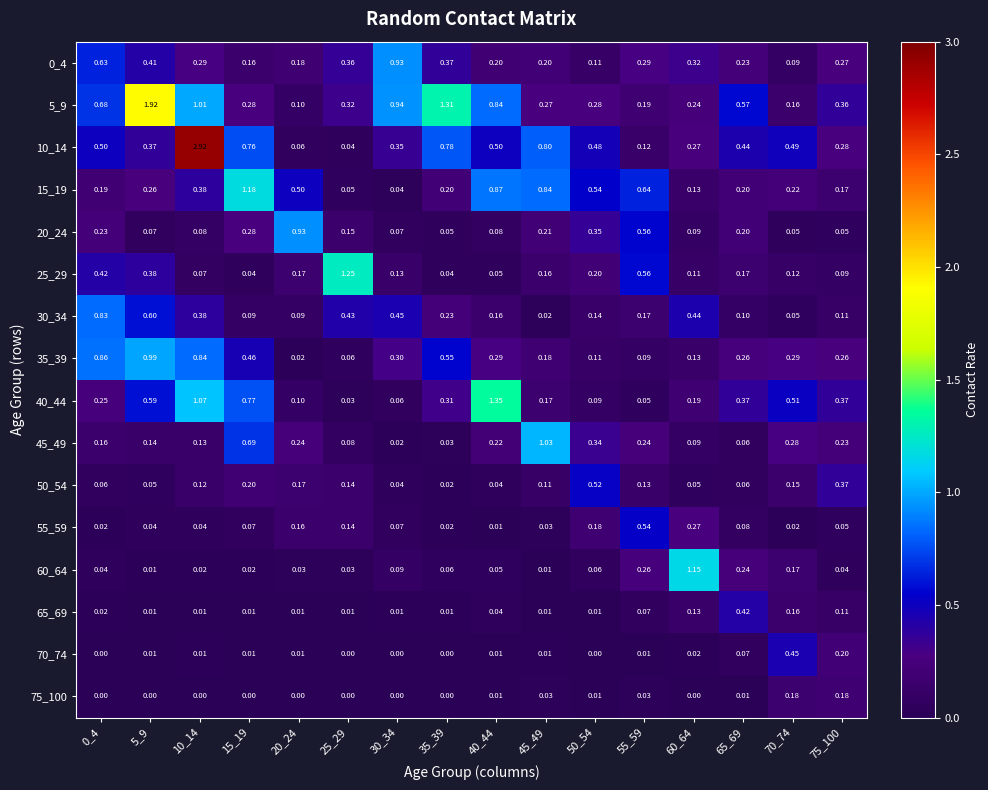

What is the difference between the highest and lowest values at 75_100?

0.3